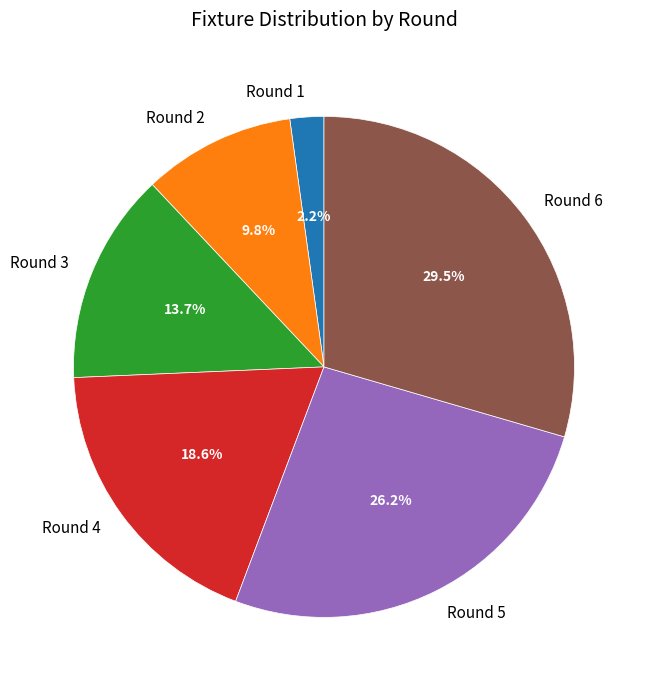

Which slice is the smallest?

Round 1